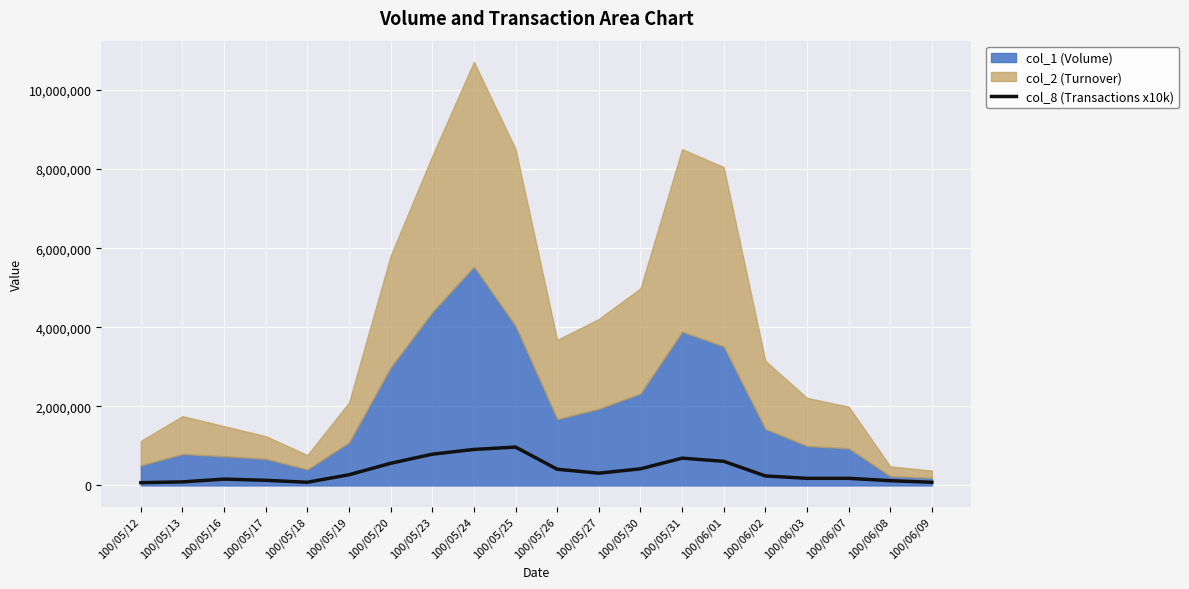

How many interior local peaks (higher than both neighbors) does the data have?

3